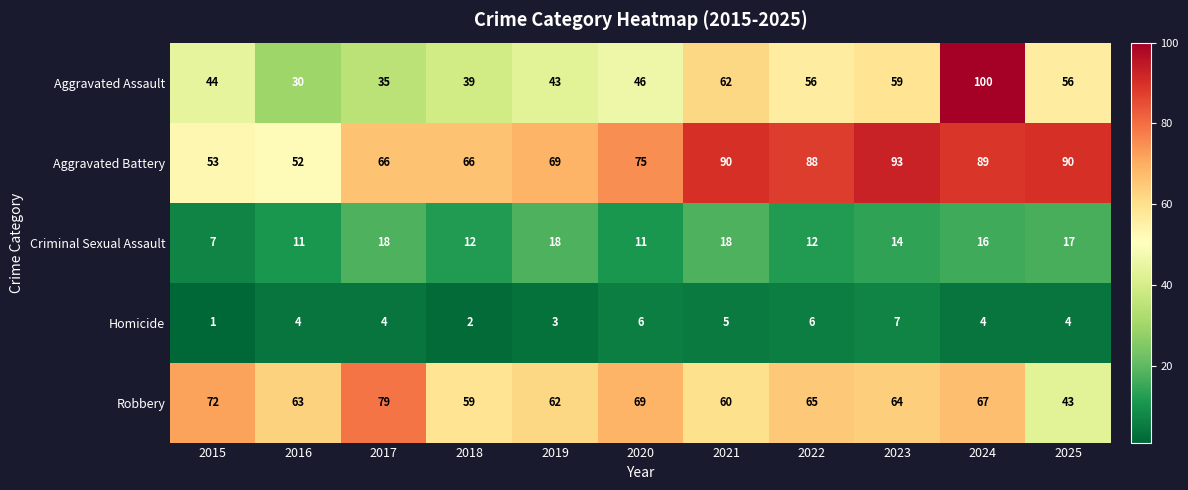

Which series has the widest spread of values?

Aggravated Assault